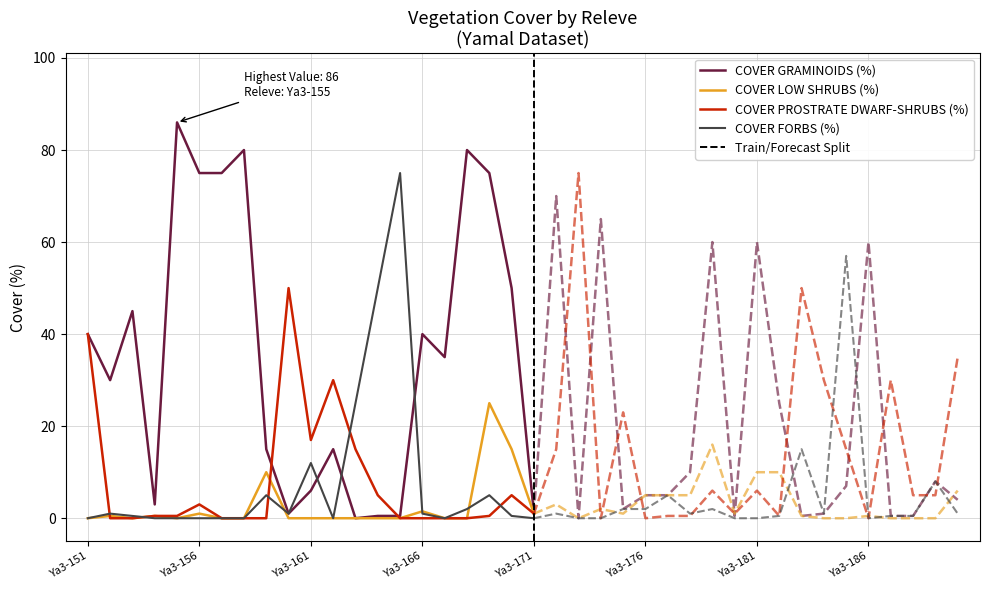

What is the average value of the COVER FORBS (%) series?

8.5